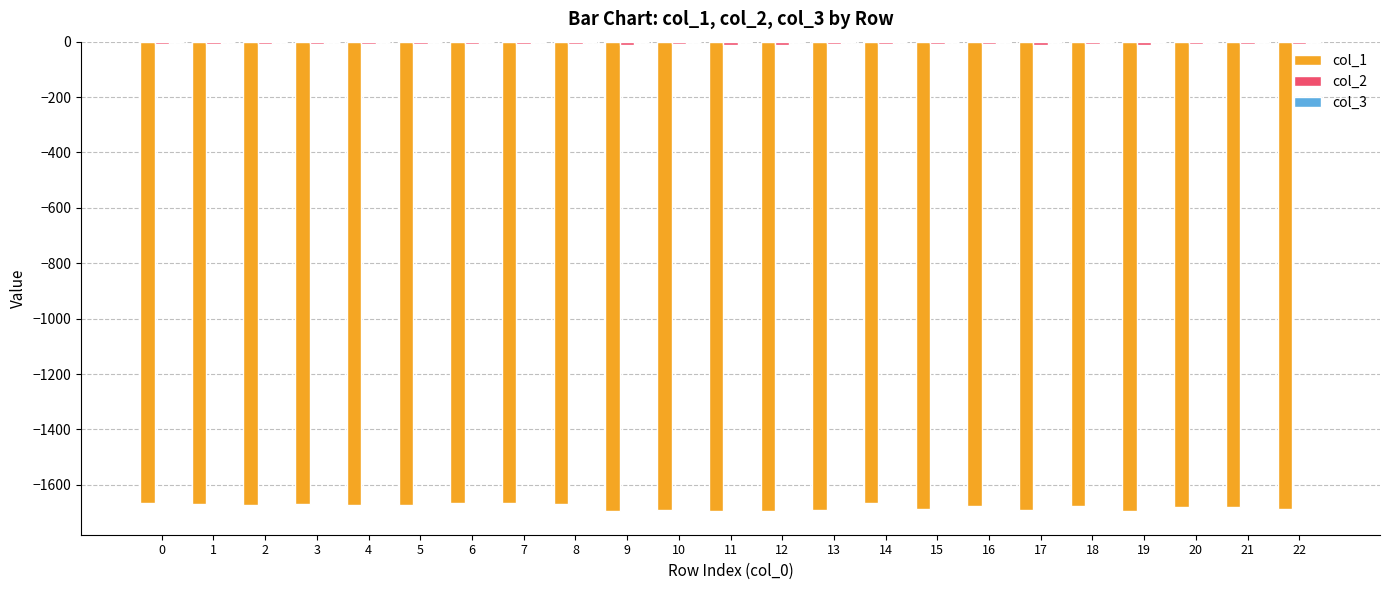

Reading right to left, list all the values displayed in this chart.

col_1: -1685.8	-1678.4	-1679.7	-1693.1	-1674.7	-1690.3	-1678.0	-1687.3	-1666.4	-1691.2	-1694.6	-1695.2	-1691.9	-1695.0	-1669.9	-1664.3	-1664.5	-1673.3	-1670.9	-1670.6	-1674.3	-1669.4	-1666.6
col_2: -9.3	-7.9	-8.3	-10.2	-8.1	-10.5	-7.9	-9.6	-6.9	-9.8	-10.6	-10.7	-10.0	-10.7	-8.5	-8.4	-8.3	-8.9	-8.4	-8.5	-9.1	-8.7	-8.4
col_3: -0.0	-0.1	-0.1	-0.0	-0.1	-0.0	-0.1	-0.0	-0.1	-0.0	-0.0	-0.0	-0.0	-0.0	-0.1	-0.1	-0.1	-0.1	-0.1	-0.1	-0.1	-0.1	-0.1